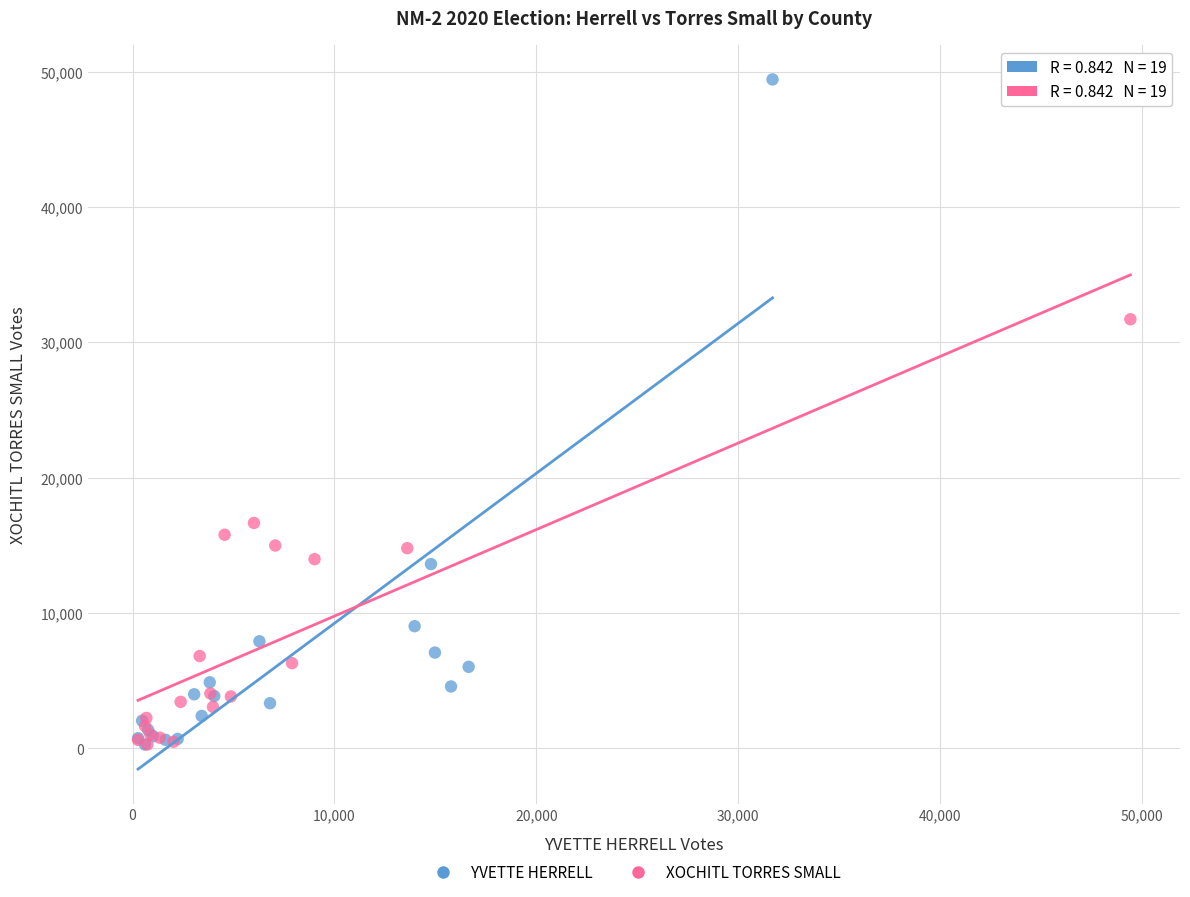

Which series reaches the maximum Y coordinate?

YVETTE HERRELL